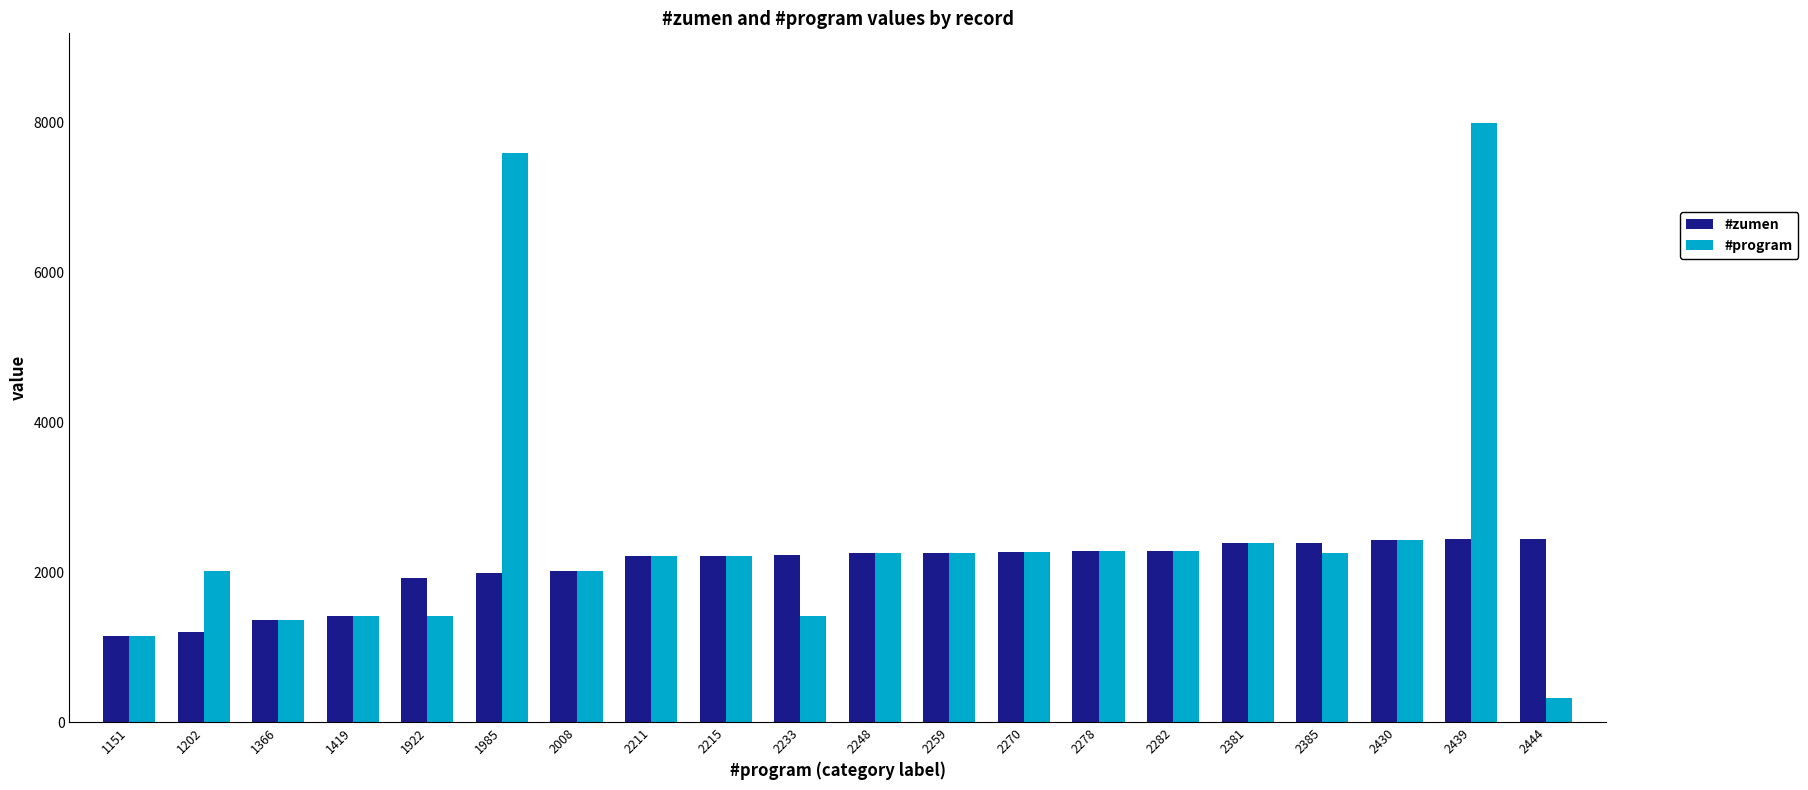

At how many categories does at least one series exceed 827?

20